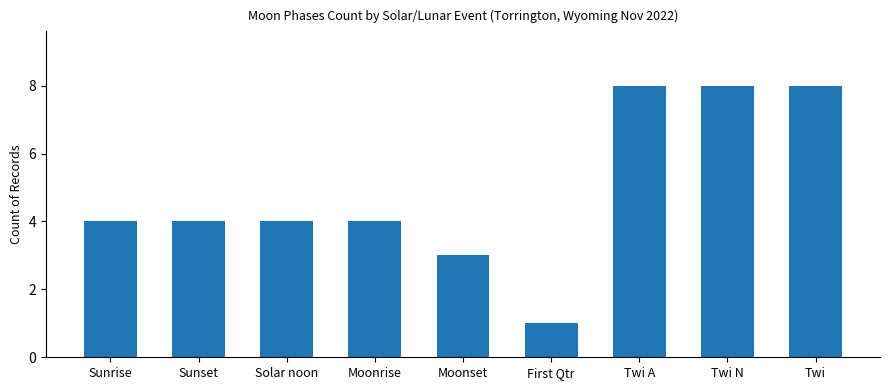

What is the average value?

5